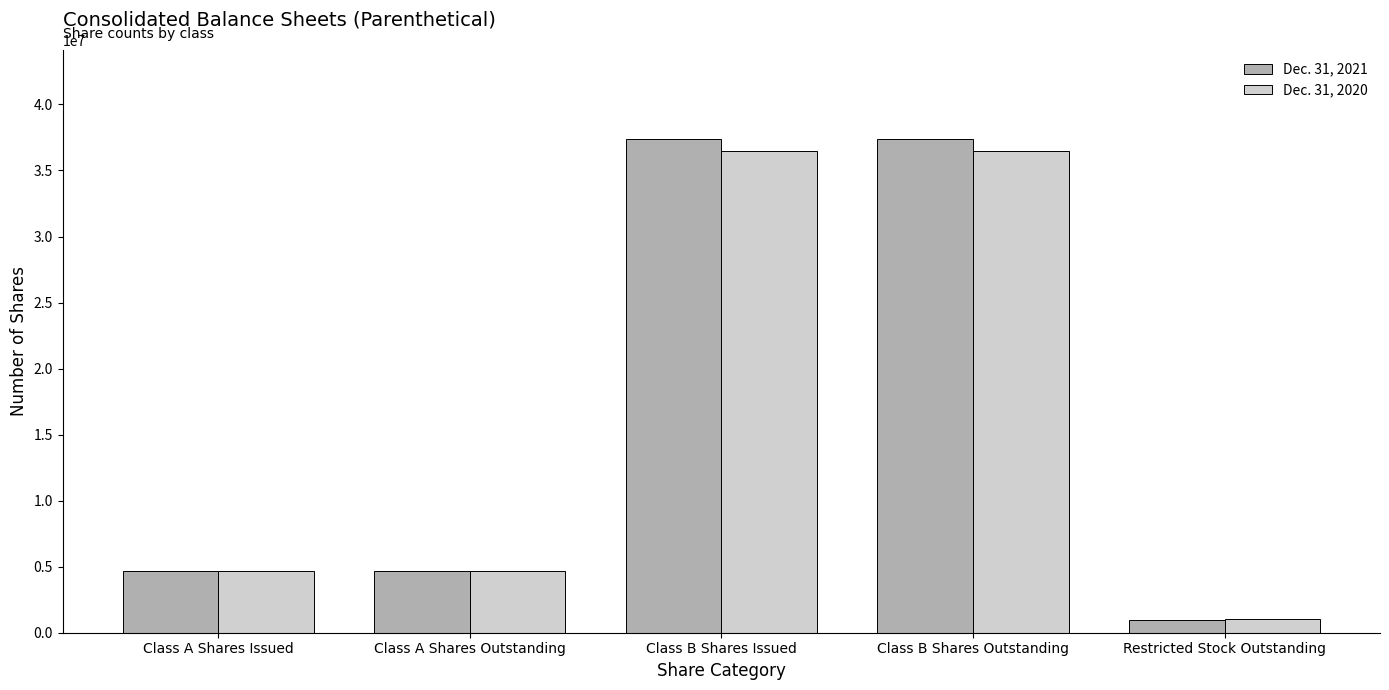

What is the maximum value shown in the chart?

37391000